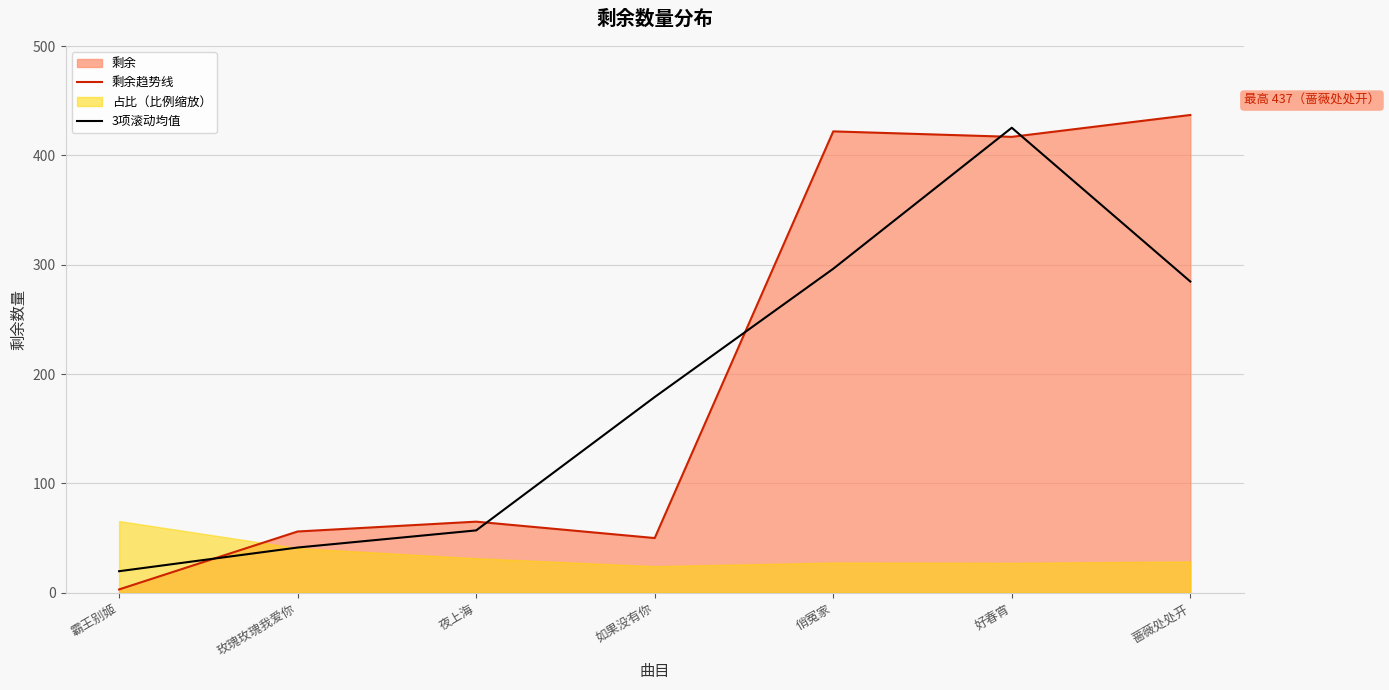

At which category does 3项滚动均值 reach its first local peak?

好春宵